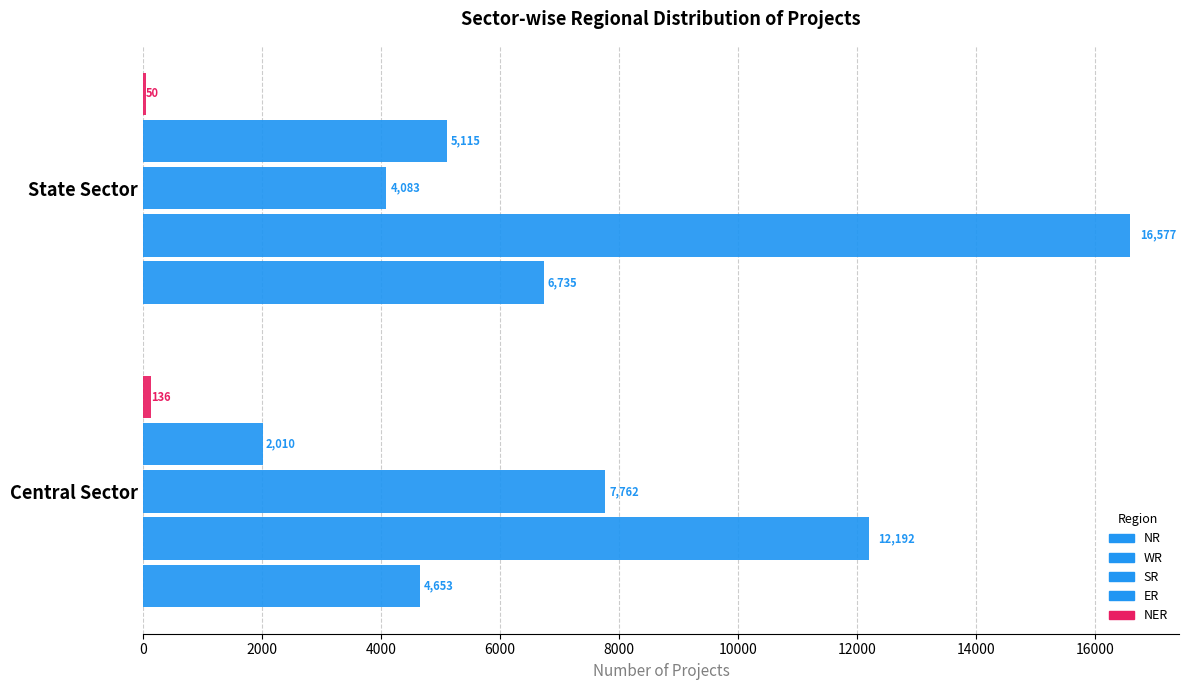

Count the ER values in the range 2010 to 5115.

2